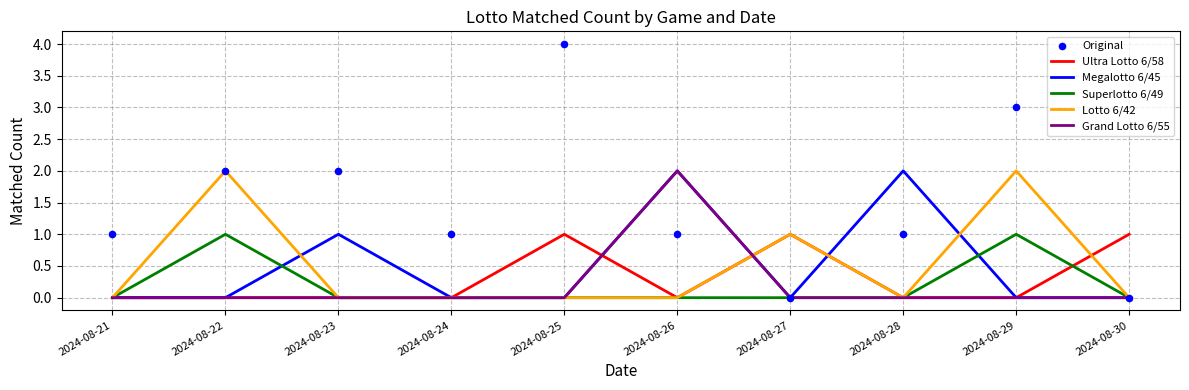

Is the value of Original at 2024-08-30 greater than the value of Superlotto 6/49 at 2024-08-21?

No